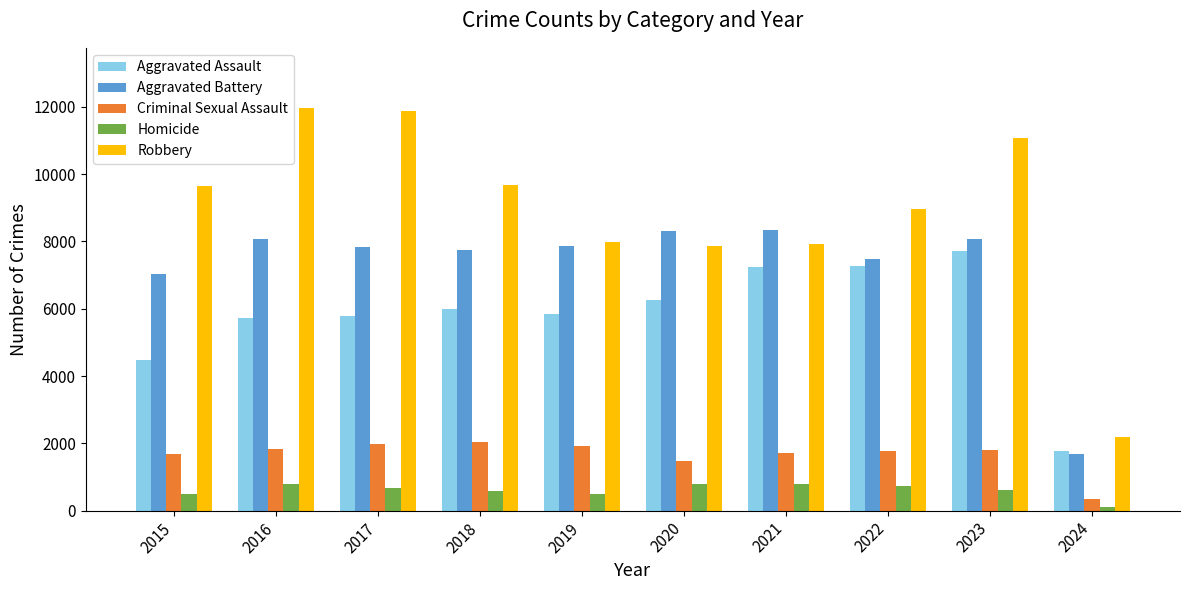

What is the total value across all series at 2022?

26239